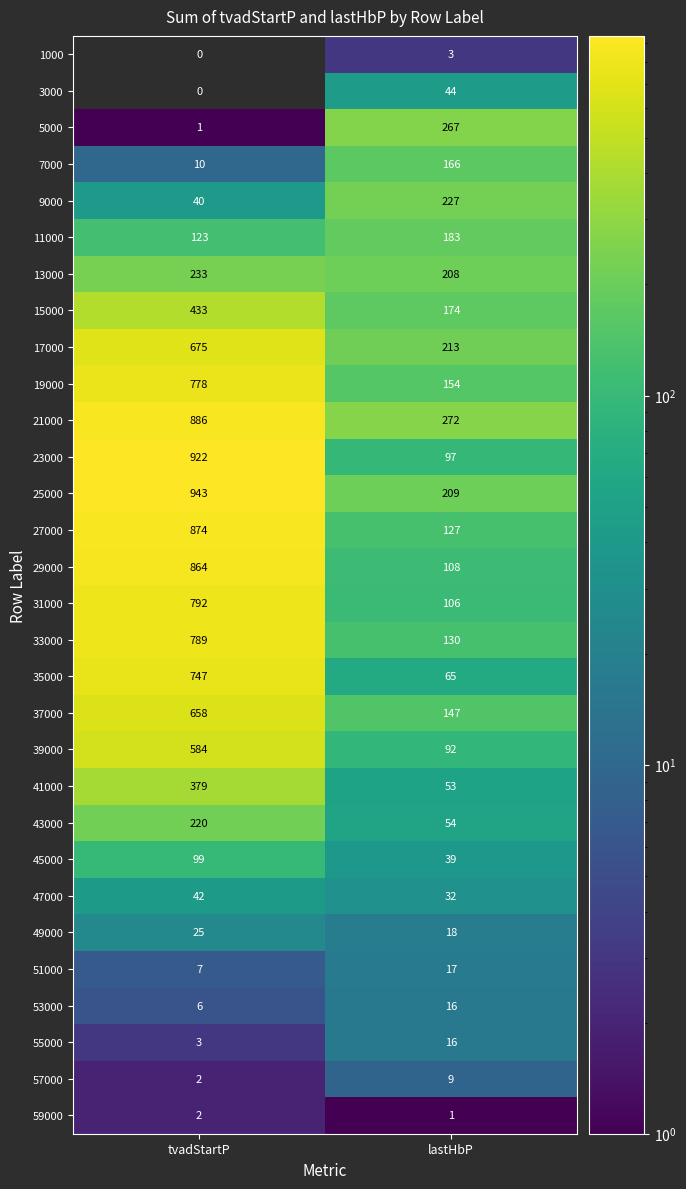

What is the difference between the 27000 values at lastHbP and tvadStartP?

747